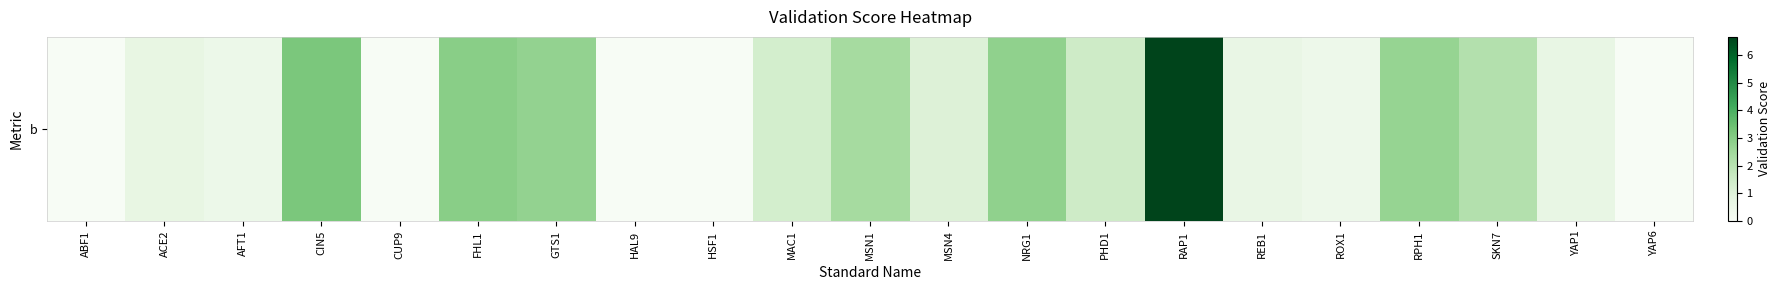

How many values are below 1?

10